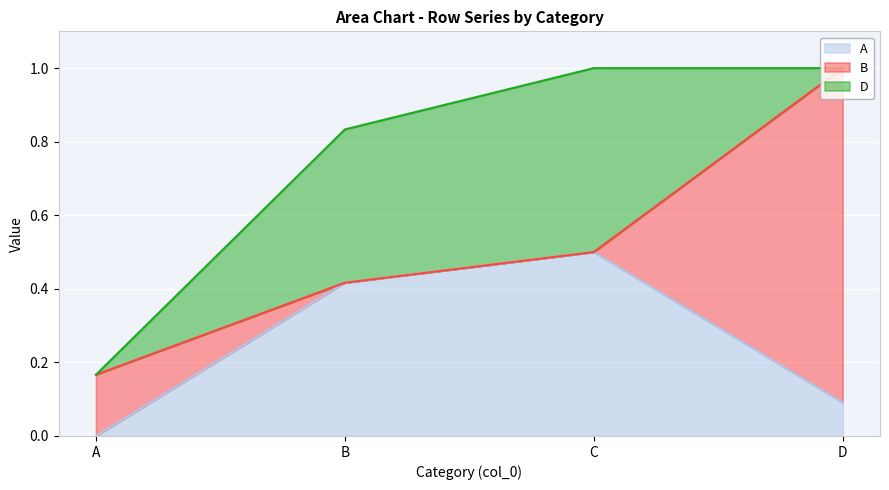

How many times do B and A cross each other?

2